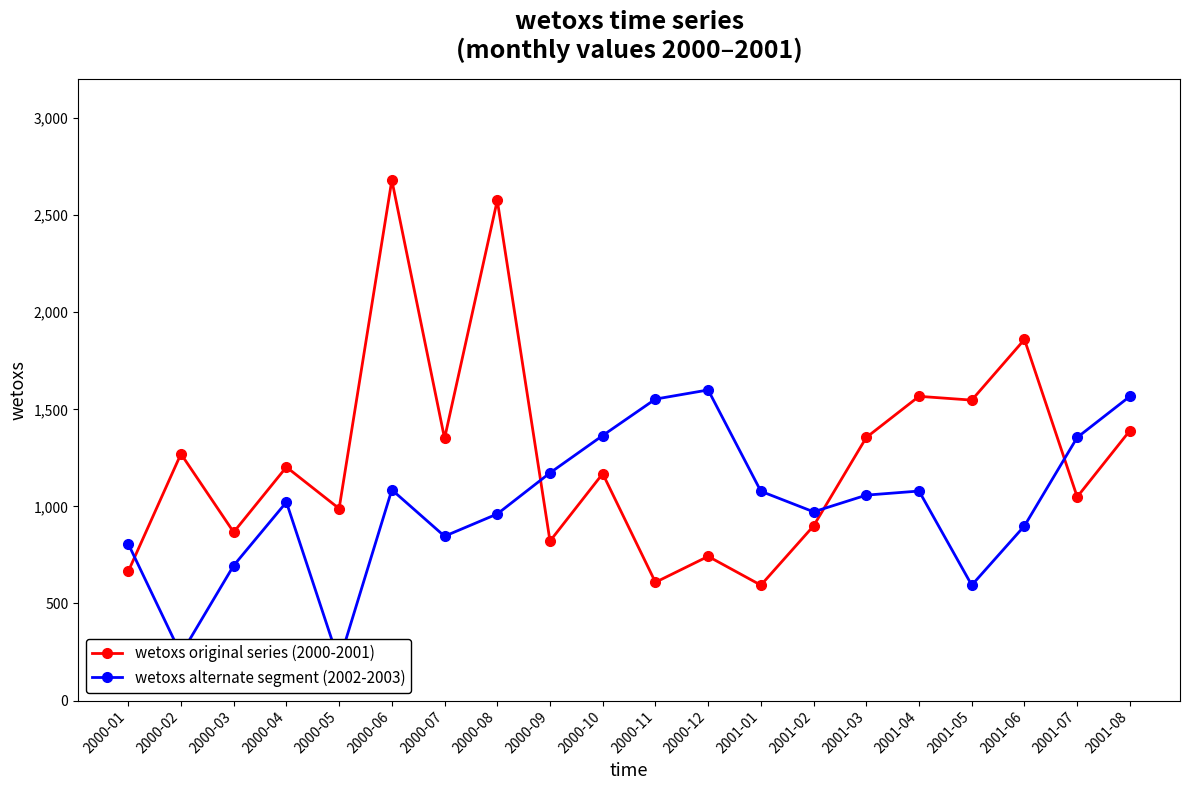

At which label does wetoxs alternate segment (2002-2003) first exceed 1058?

2000-06